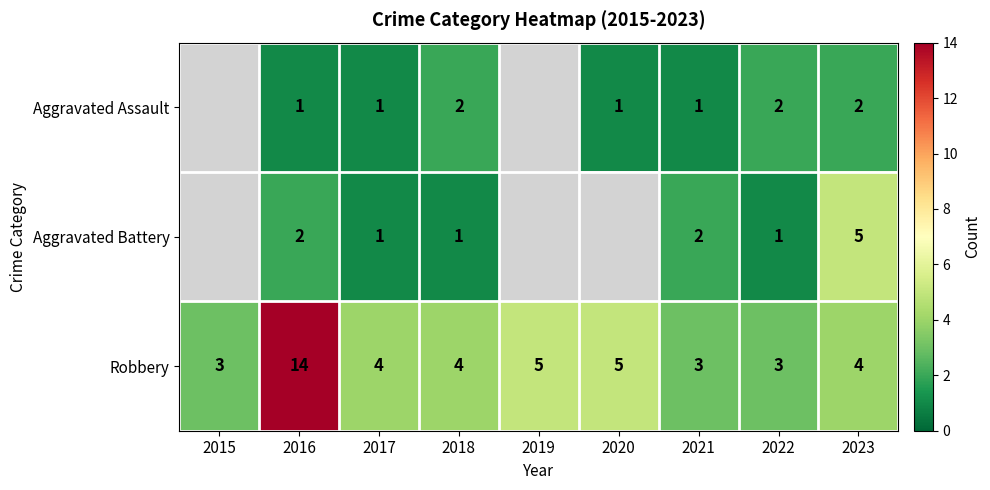

Between 2021 and 2023, which series saw the biggest shift?

Aggravated Battery